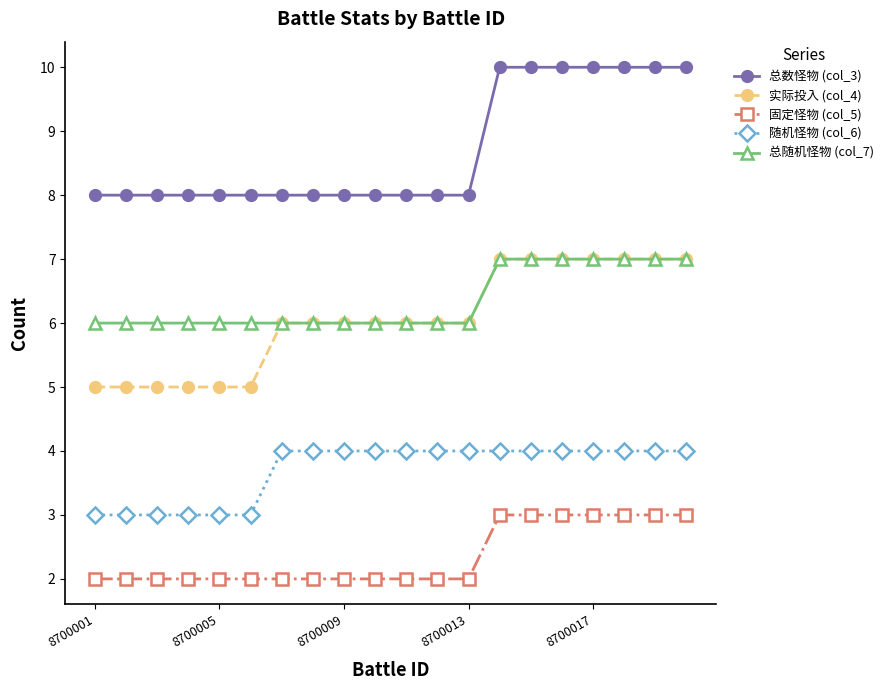

True or false: 实际投入 (col_4) and 随机怪物 (col_6) cross at least once.

False